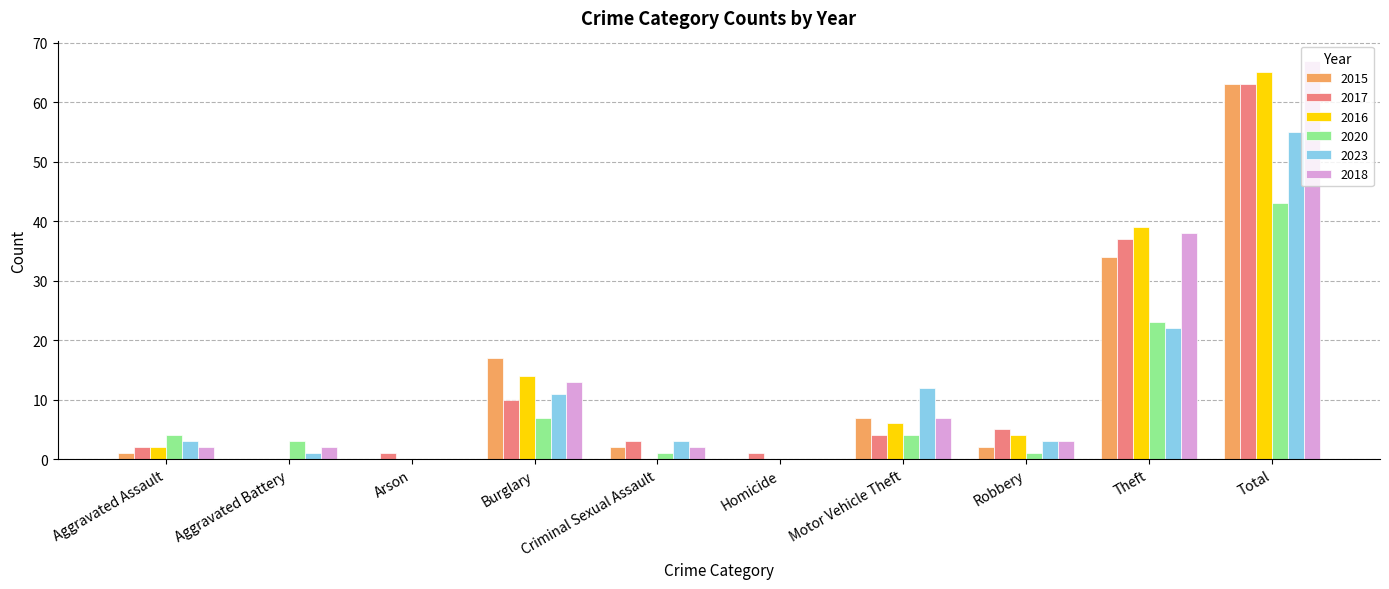

Are the bars horizontal?

No